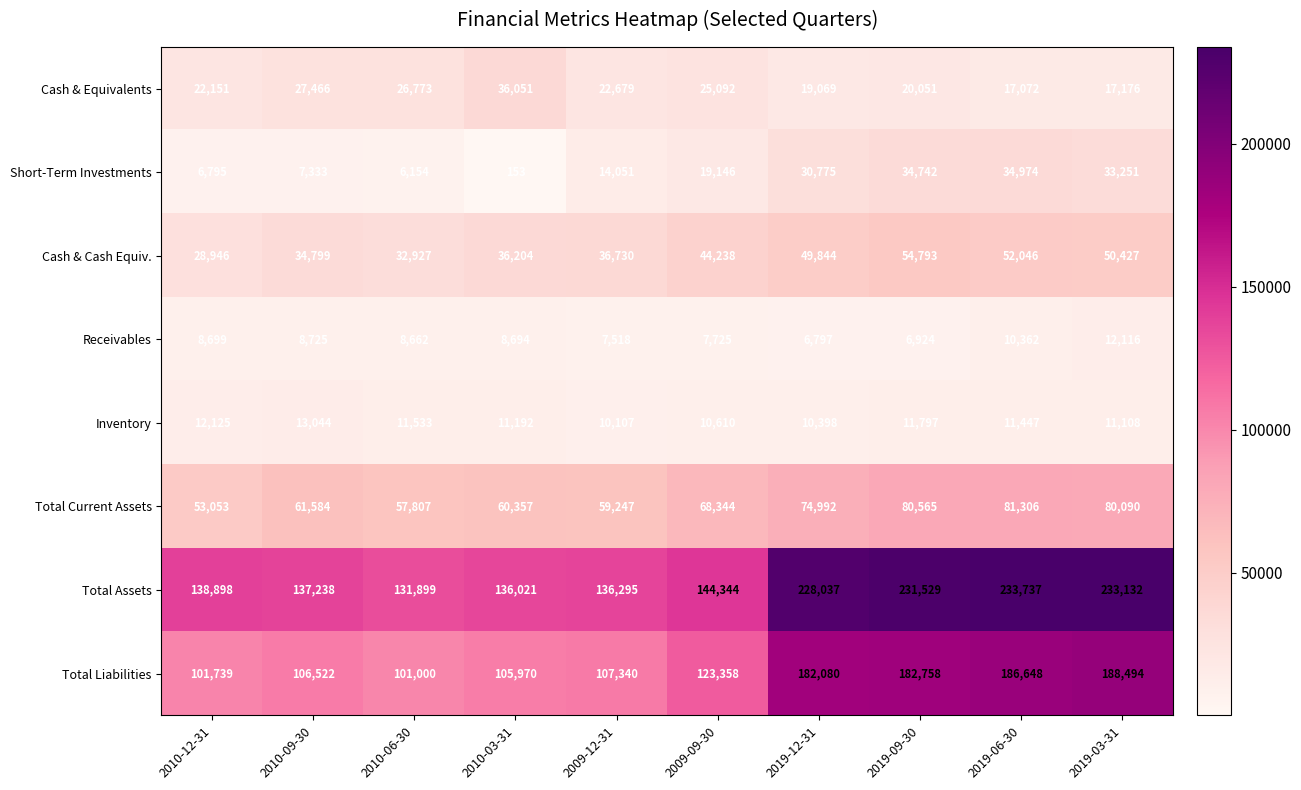

Which series has the largest total across all categories?

Total Assets